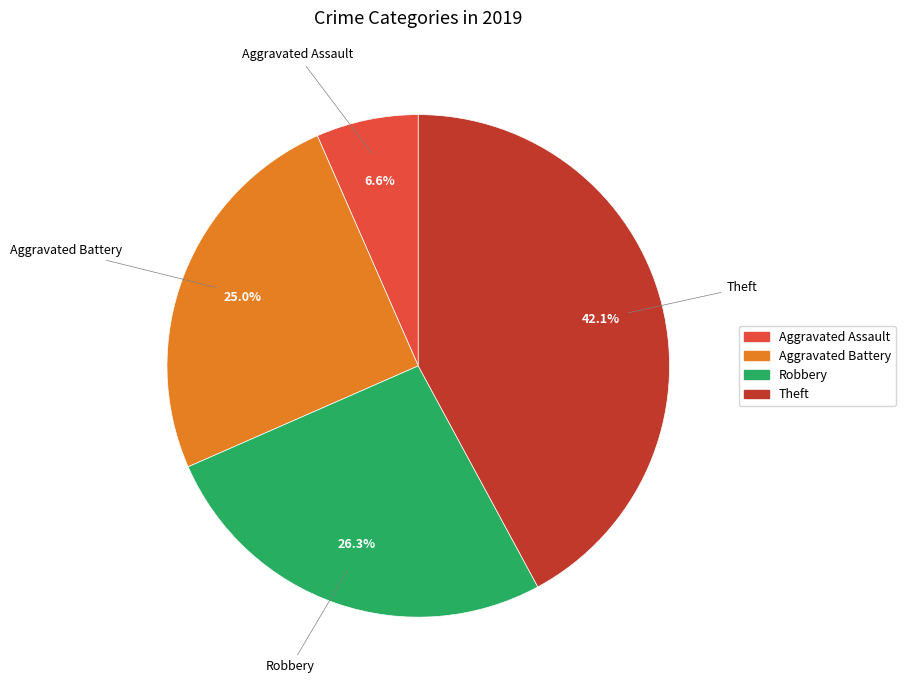

To the nearest percent, what portion does Aggravated Assault represent?

7%